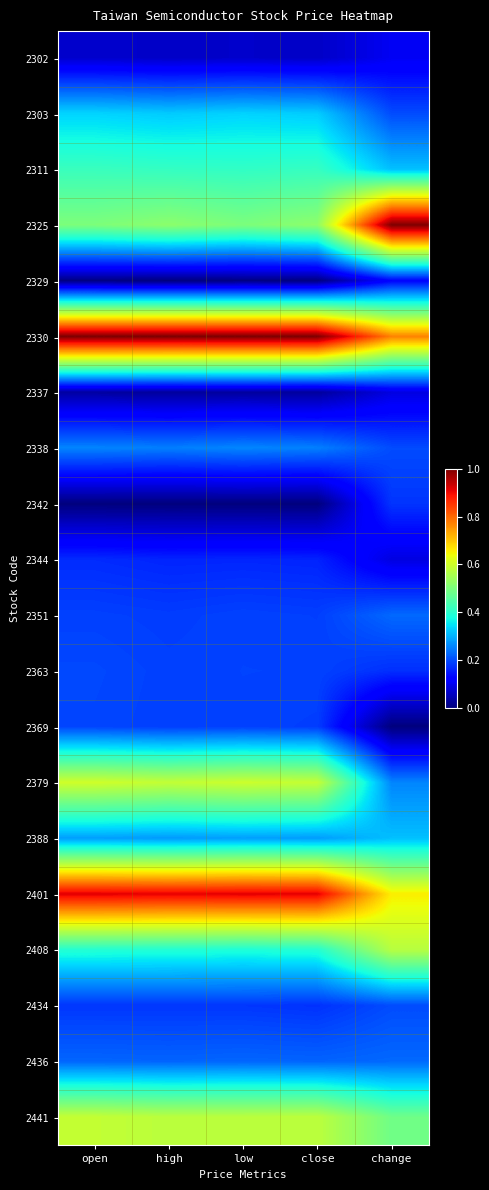

What is the difference between the highest and lowest values at change?

1.0